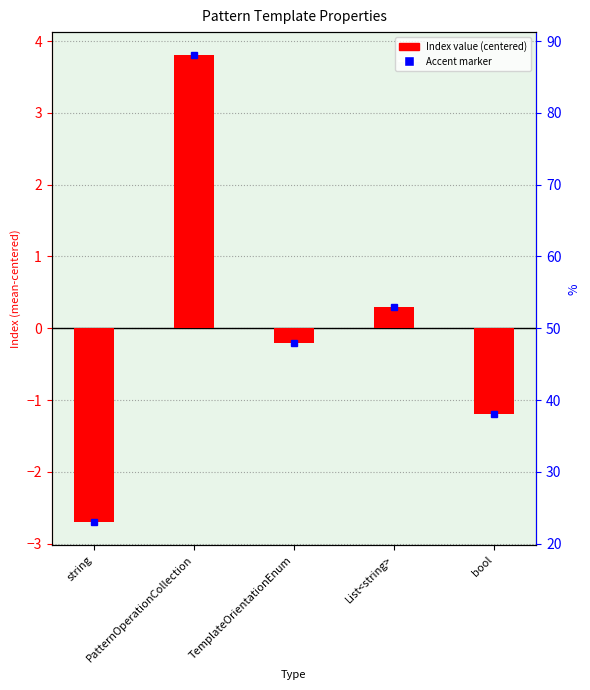

What is the maximum value shown in the chart?

3.8